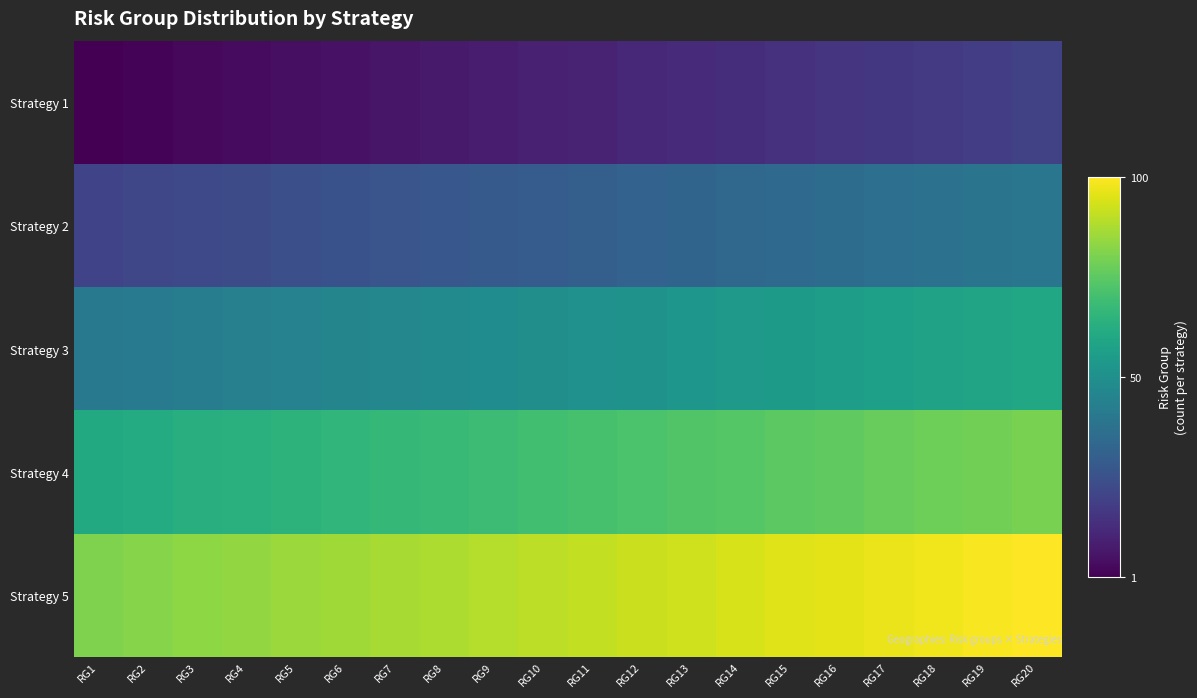

Which category has the lowest value across all series?

RG1